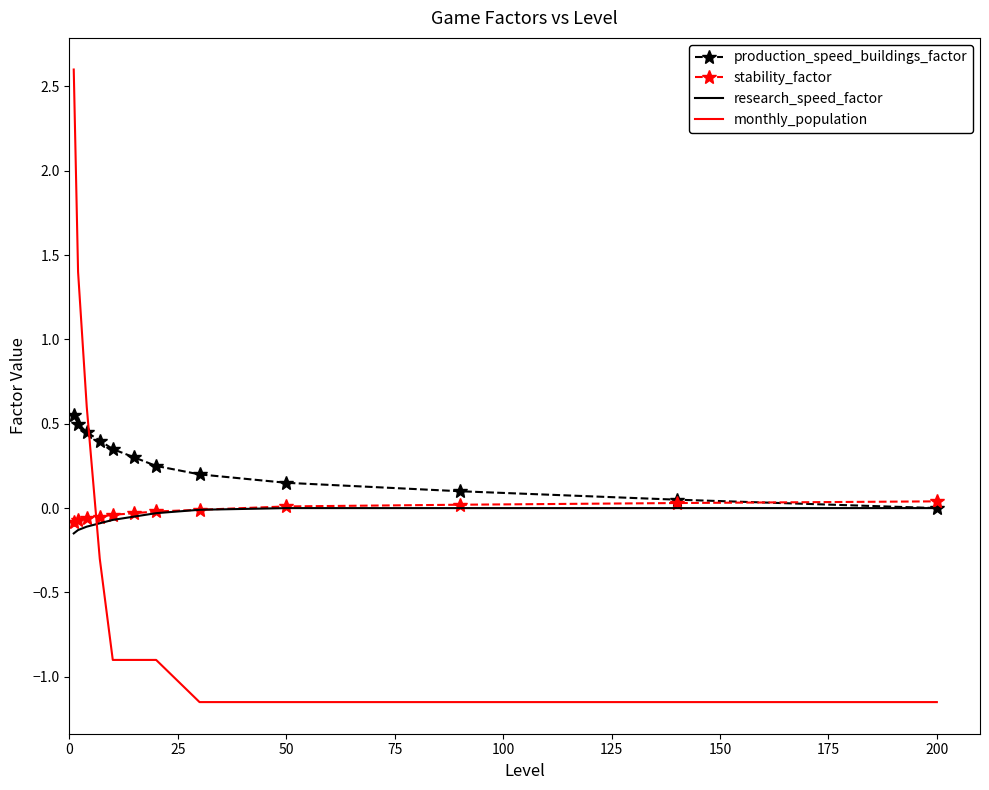

Which series has the widest spread of values?

monthly_population